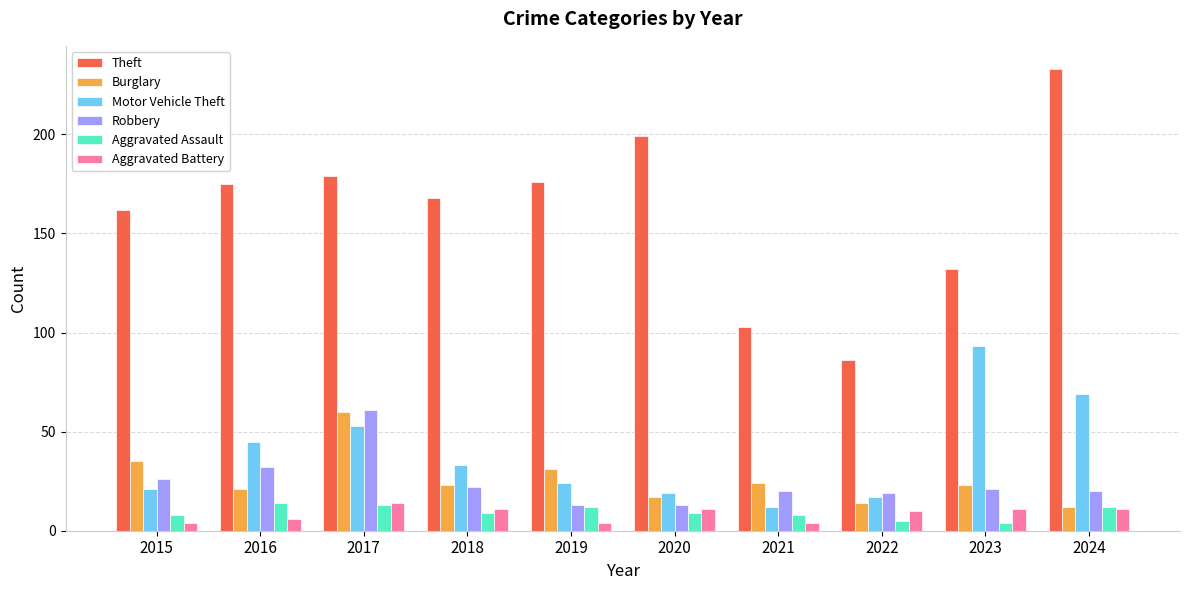

At how many categories does at least one series exceed 121?

8